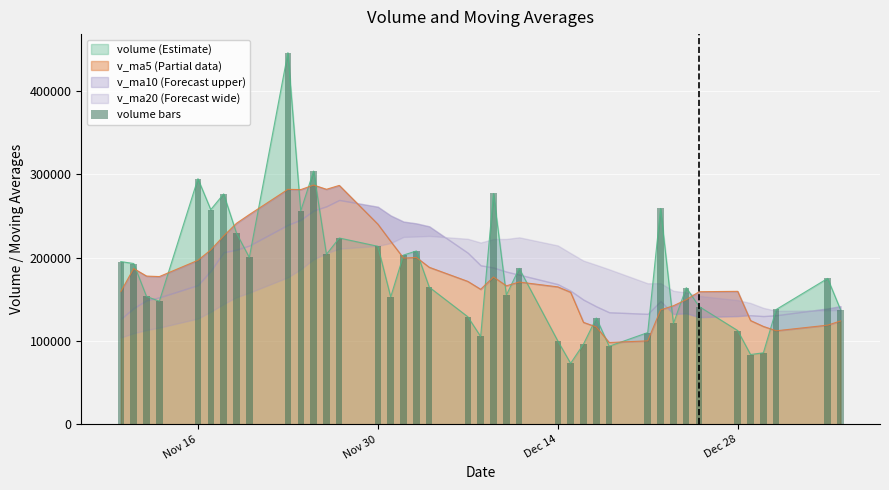

What is the value of the 30th bar from the left?

110129.8